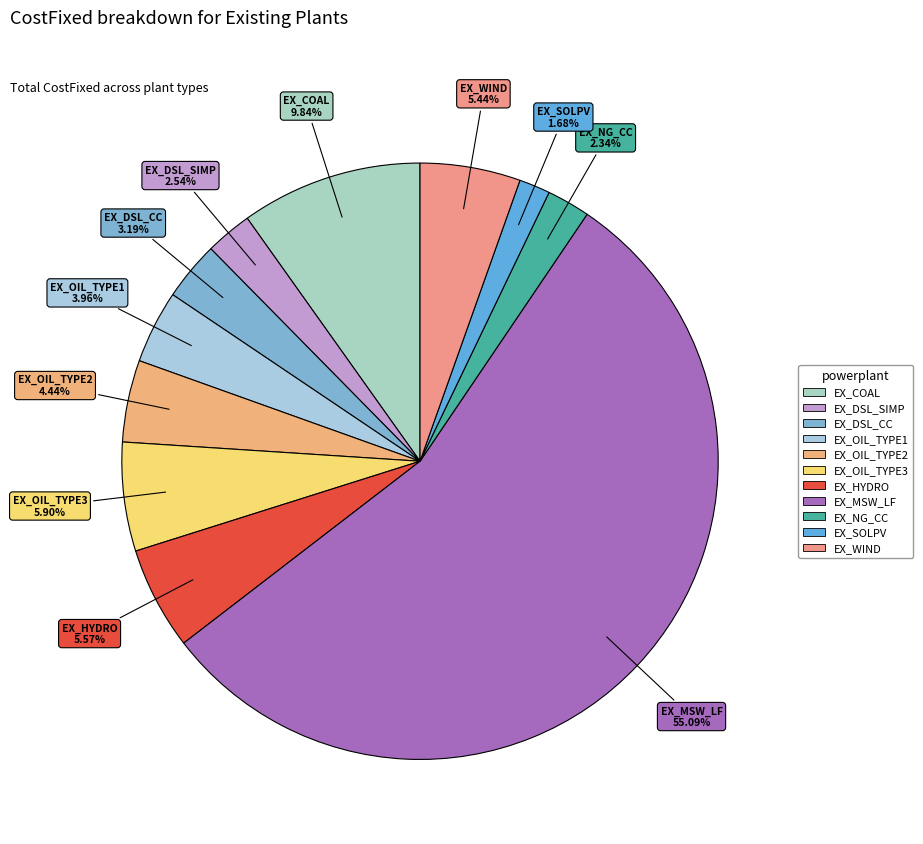

Which slice is the smallest?

EX_SOLPV